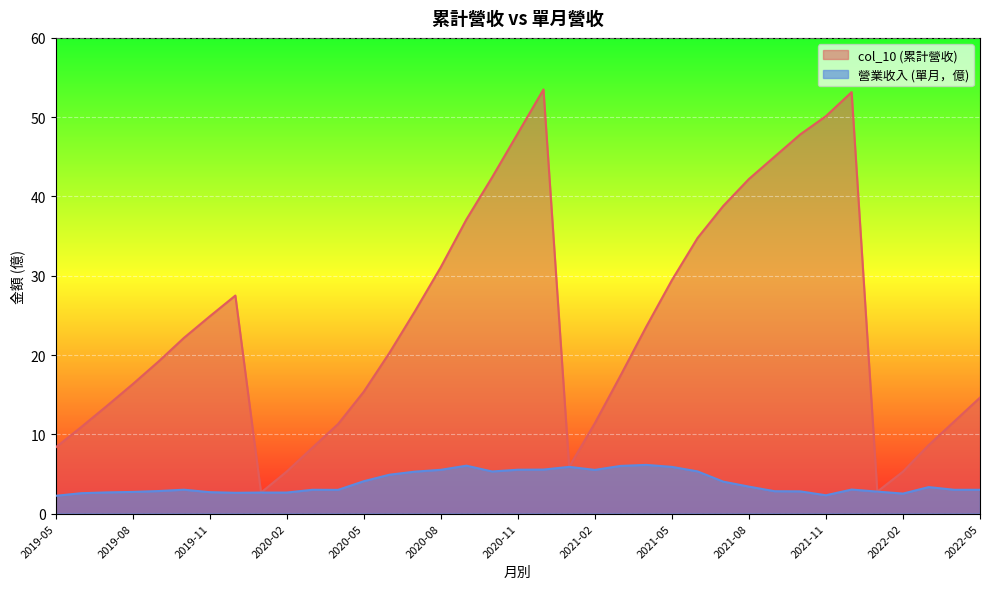

What is the minimum value shown in the chart?

2.2